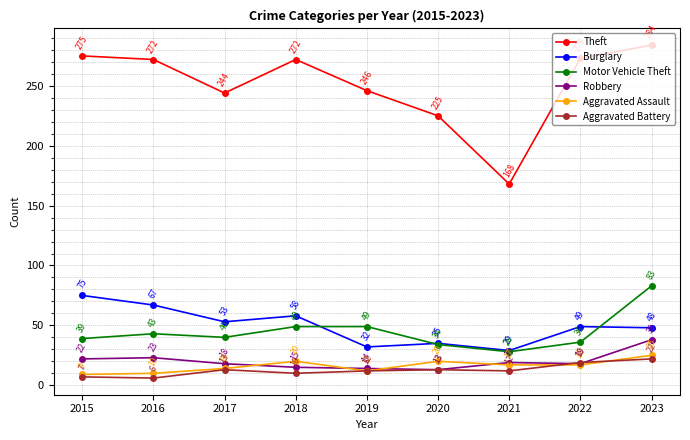

What is the highest value of the Robbery series?

38